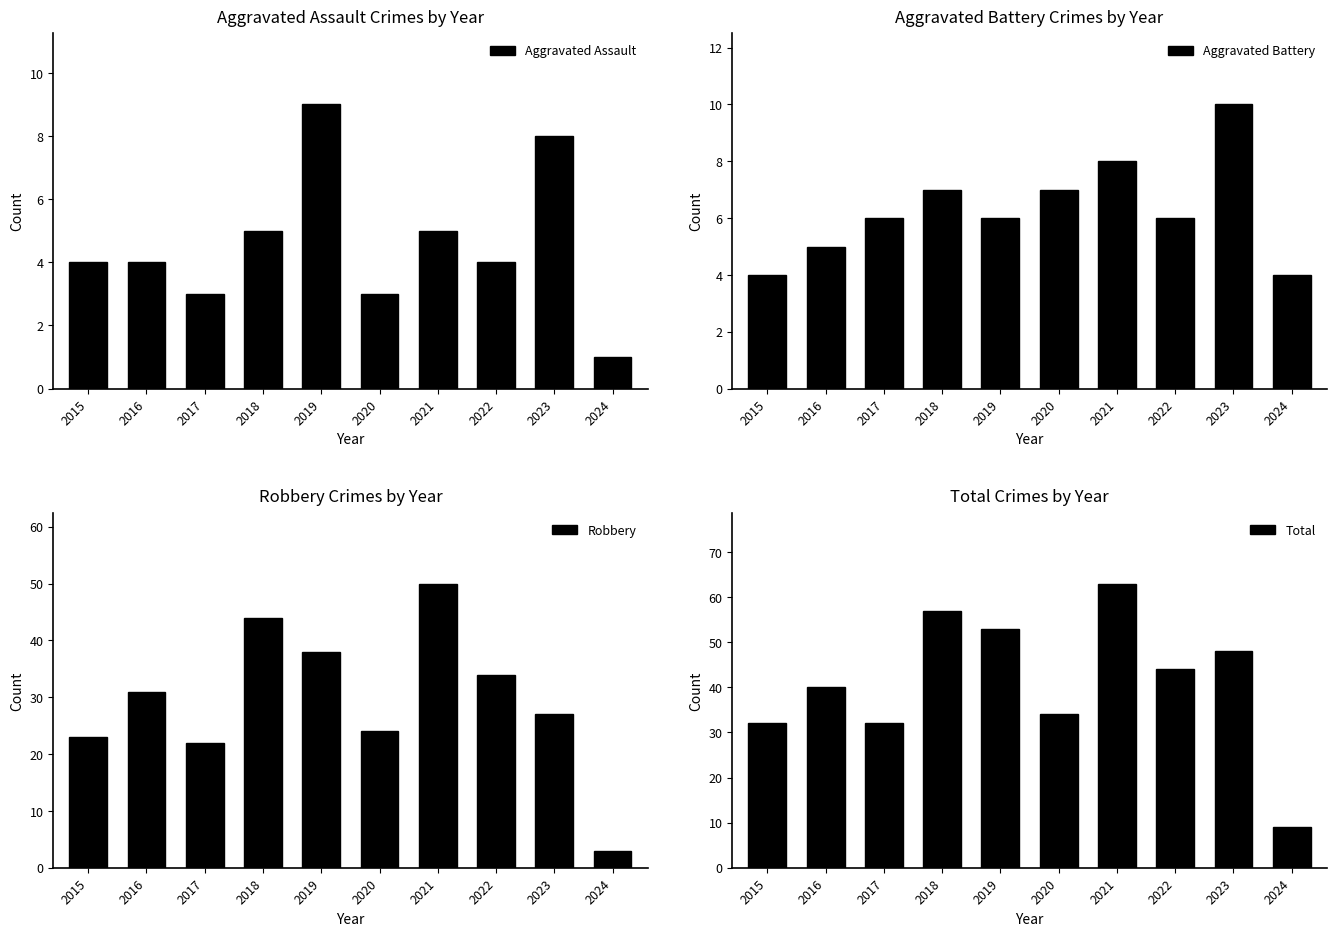

How many bars are there in total?

40